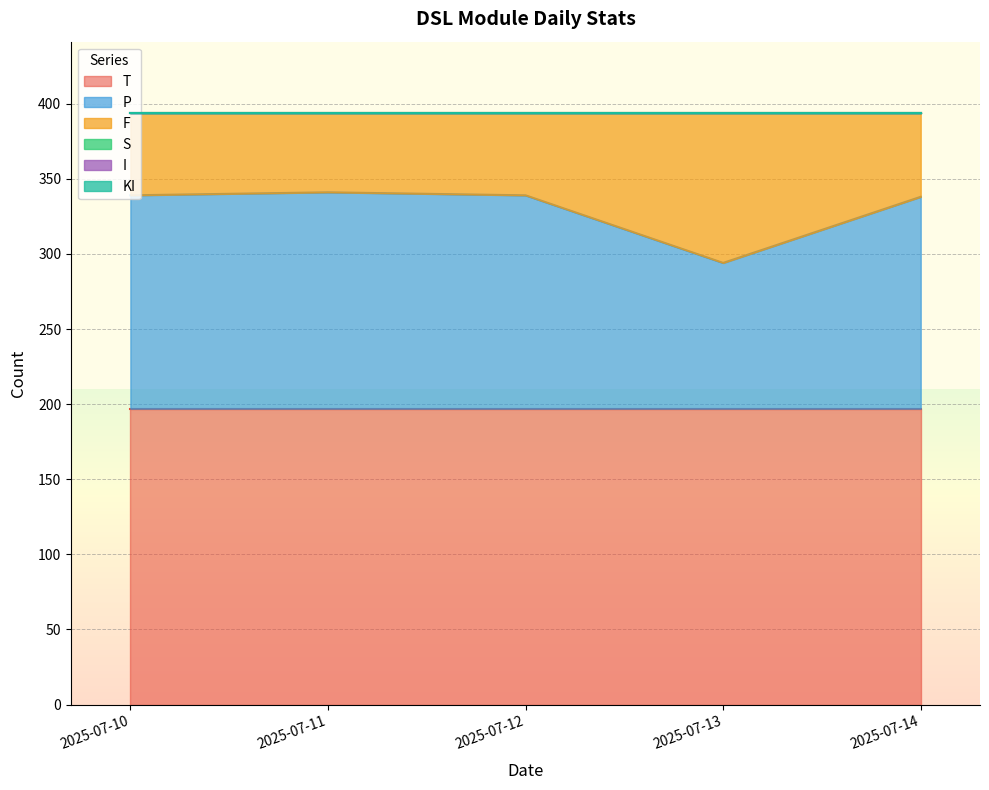

Is the value of T at 2025-07-11 greater than the value of I at 2025-07-14?

Yes